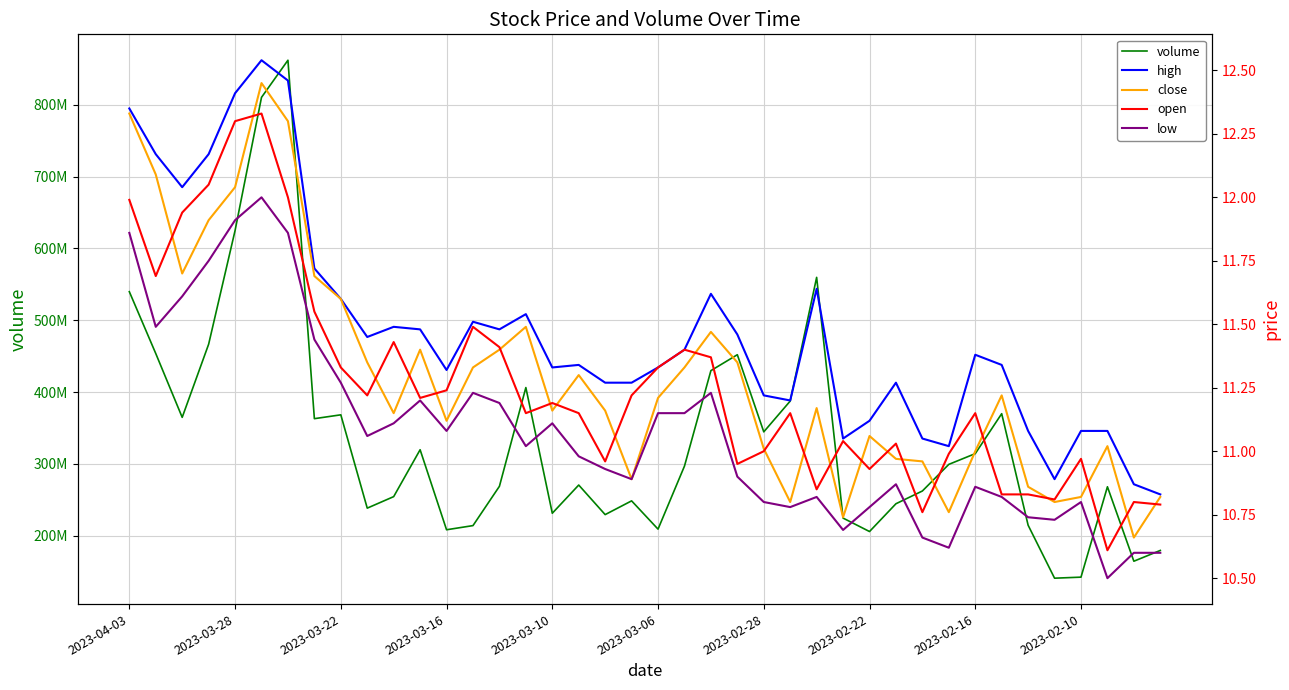

Is this an area chart (filled region under the line)?

No